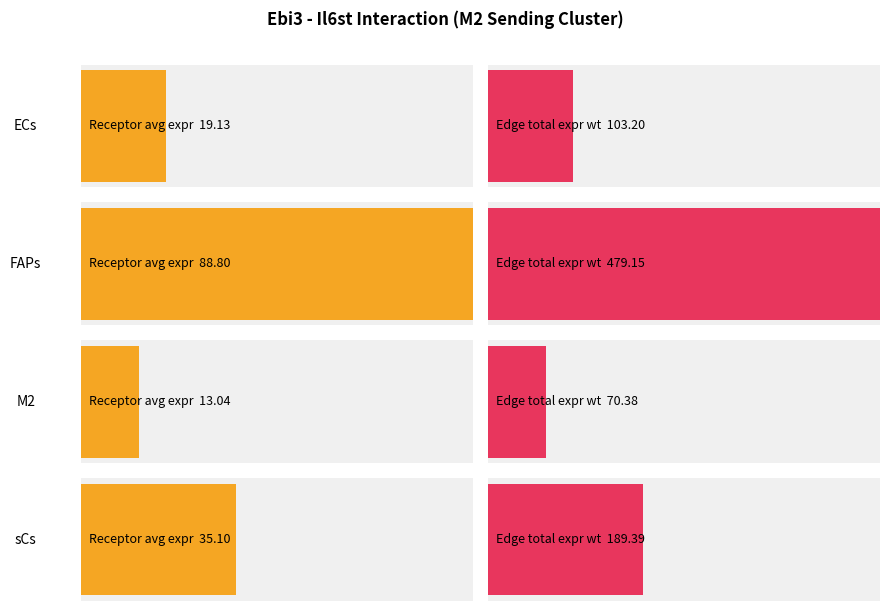

What is the label of the 2nd bar from the left?

FAPs